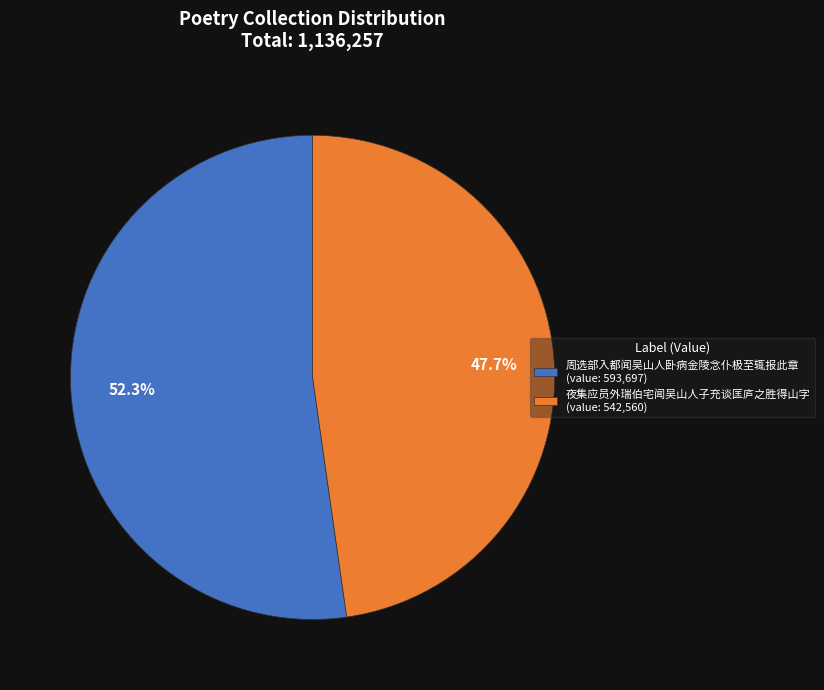

What is the majority slice?

周选部入都闻吴山人卧病金陵念仆极至辄报此章